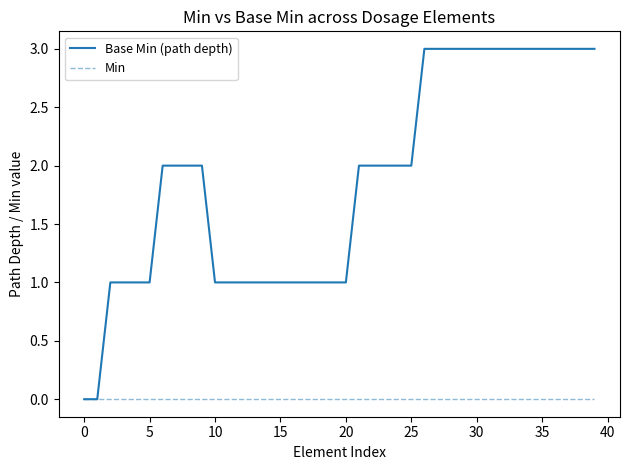

Which series has the largest range (max minus min)?

Base Min (path depth)